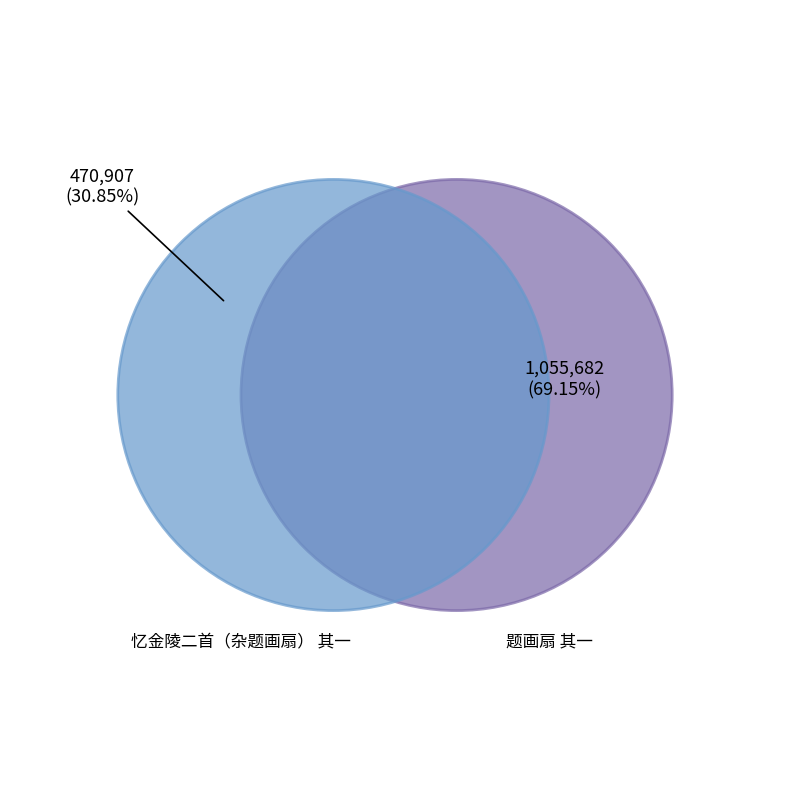

To the nearest percent, what is the combined percentage of 题画扇 其一 and 忆金陵二首（杂题画扇） 其一?

100%